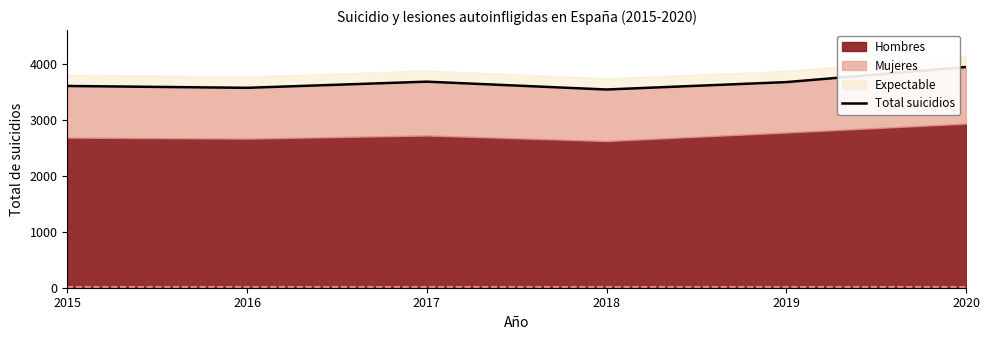

Where is the first local minimum?

2016